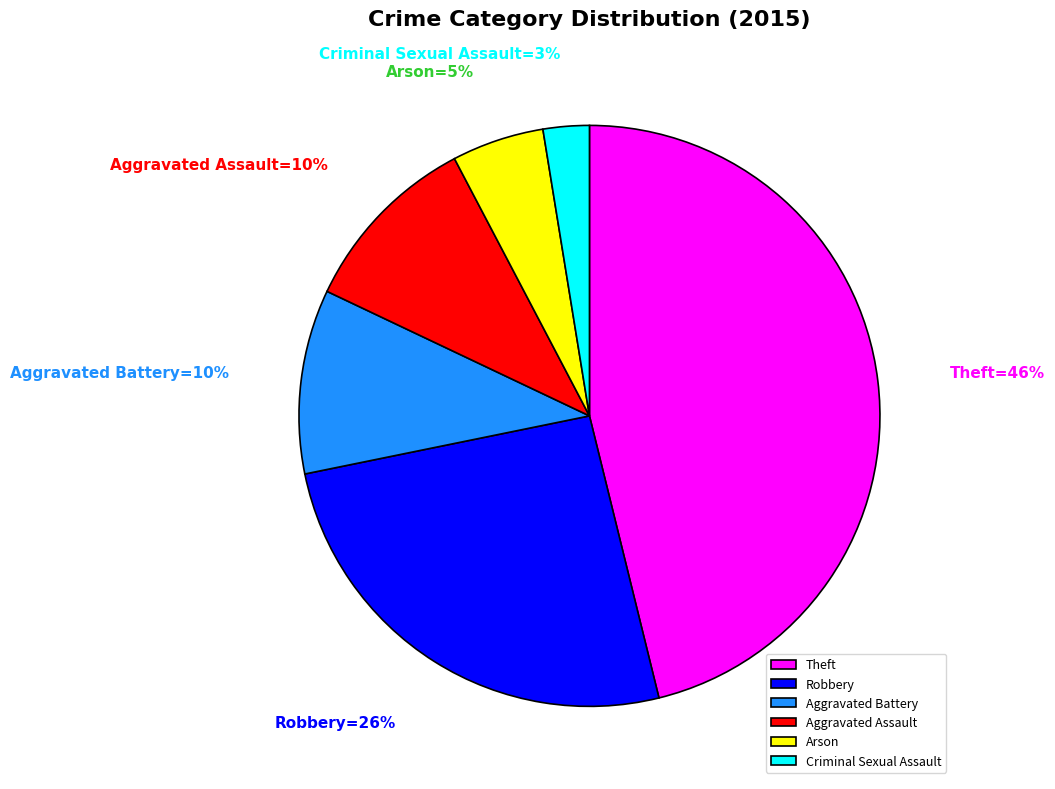

What percentage is the Aggravated Assault slice, to the nearest percent?

10%